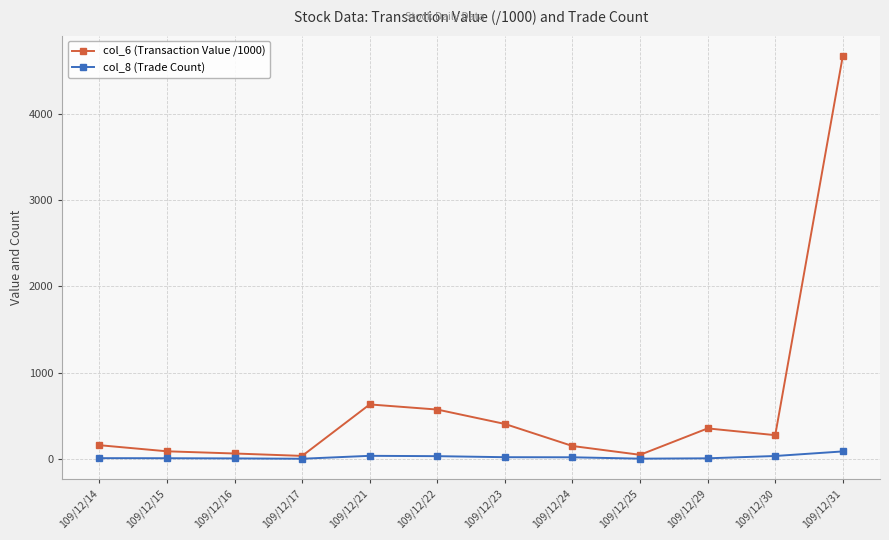

Is this an area chart (filled region under the line)?

No